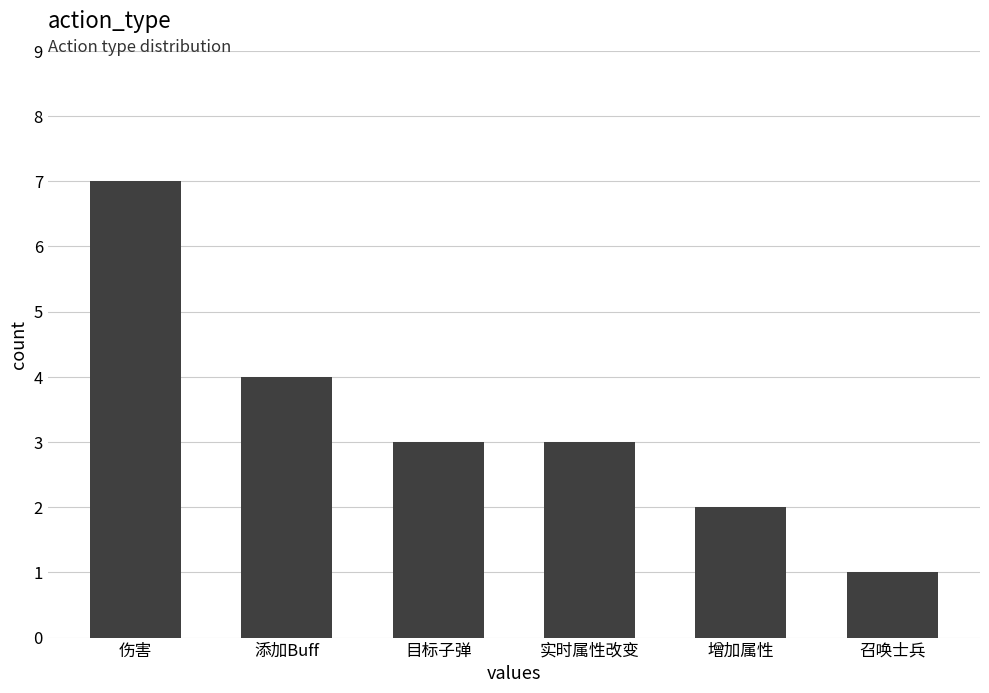

The chart shows a value of 3 at 目标子弹. True or false?

True